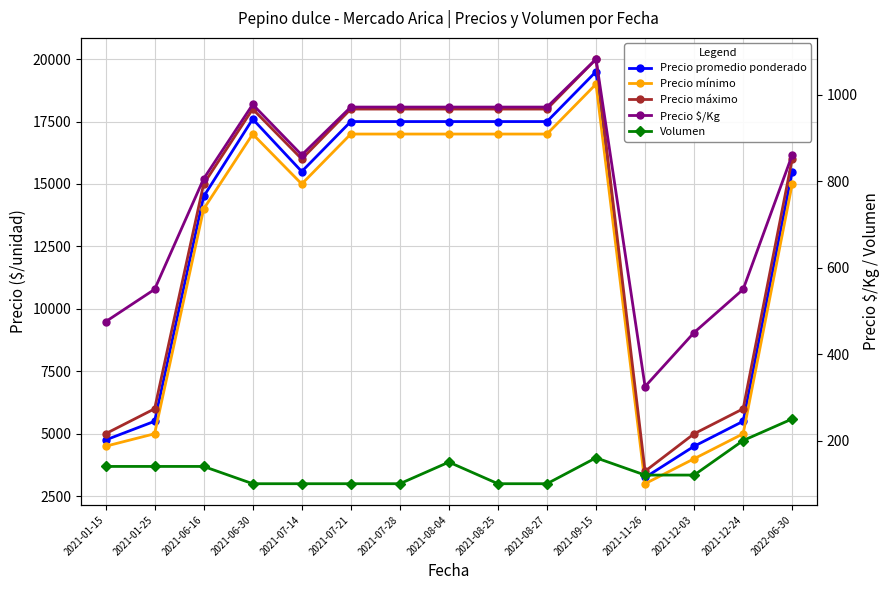

Does the chart have visible grid lines?

Yes